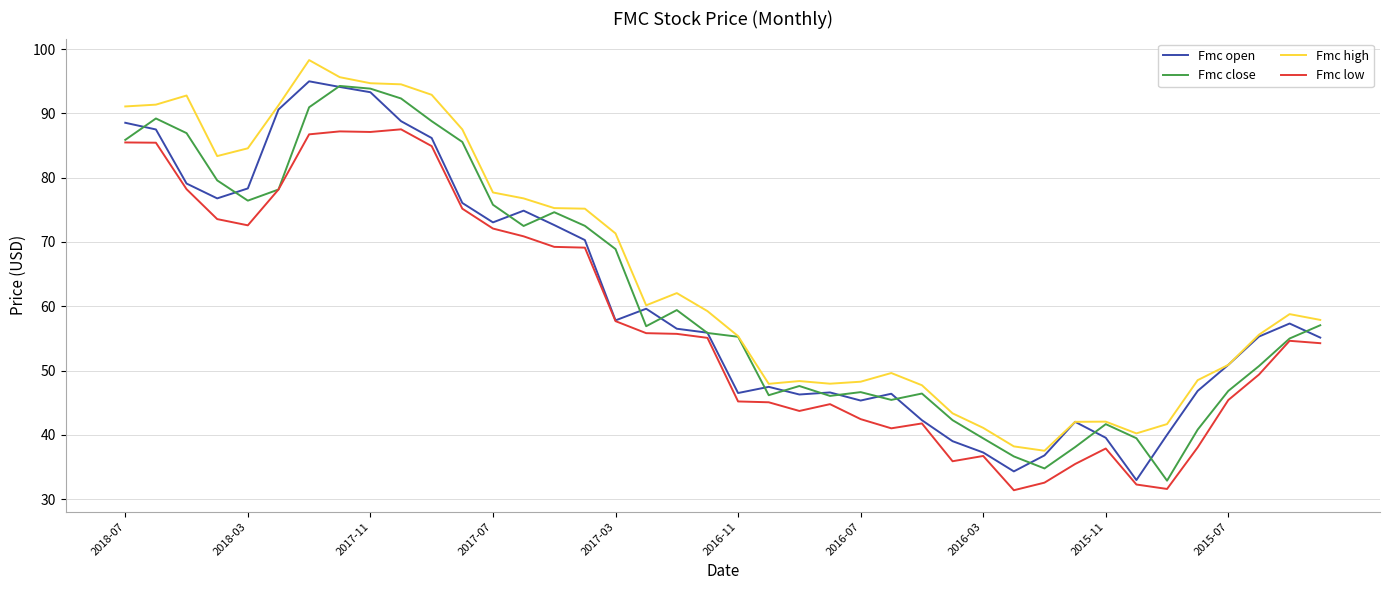

What is the maximum value shown in the chart?

98.3